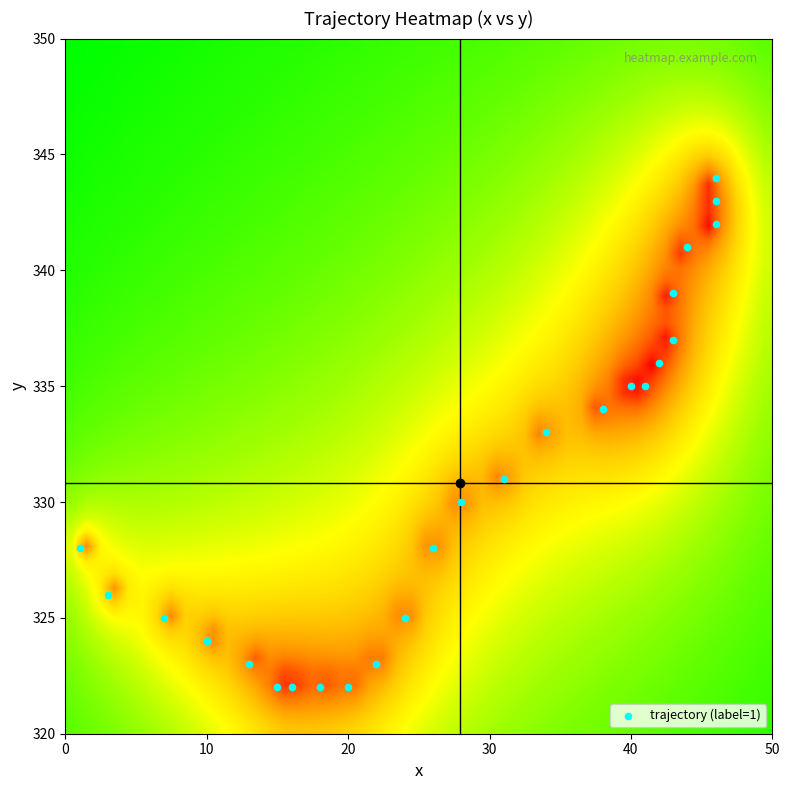

What is the range of X values (max minus min)?

45